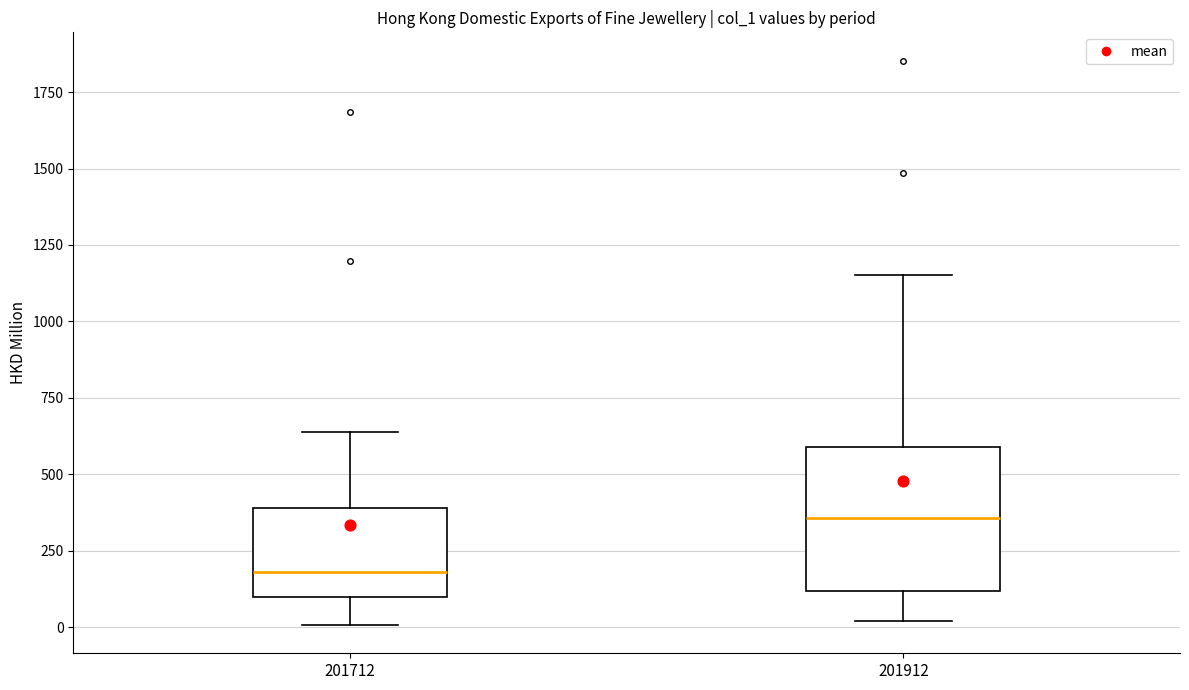

Where does the lower whisker of the box at x = 201912 end on the y-axis? The values are not printed on the chart, so give them approximately, as read against the axis.

0